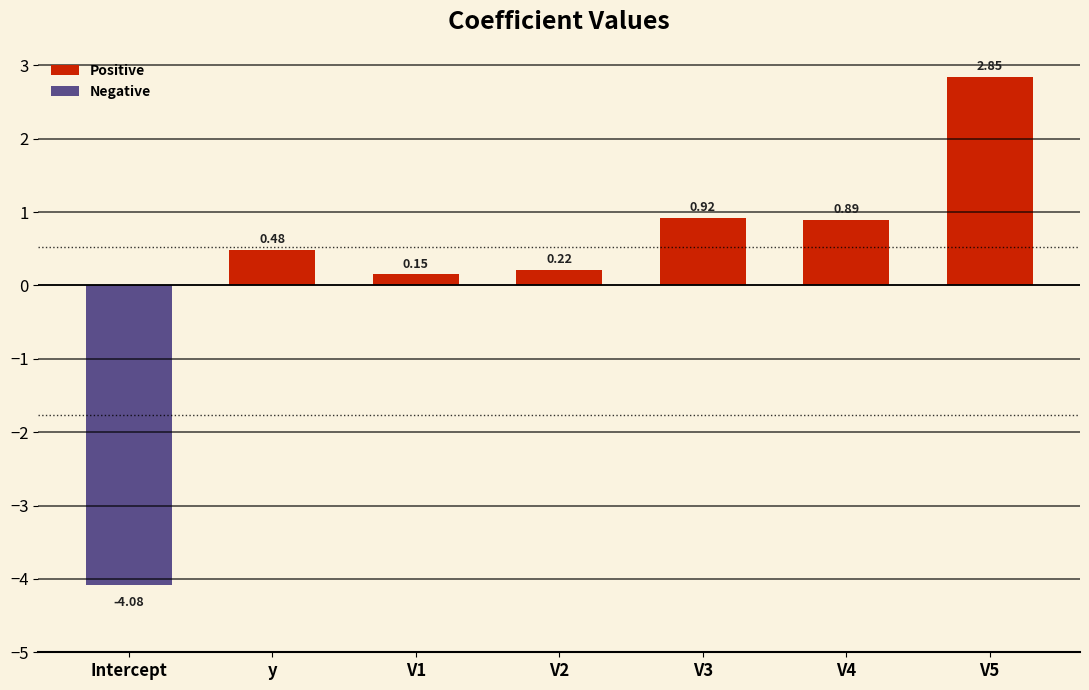

What is the label of the 3rd bar from the left?

V1